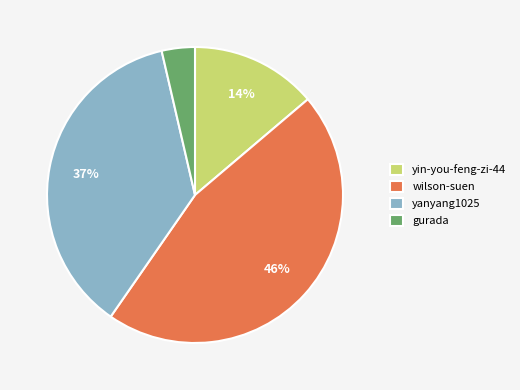

To the nearest percent, what portion does yanyang1025 represent?

37%